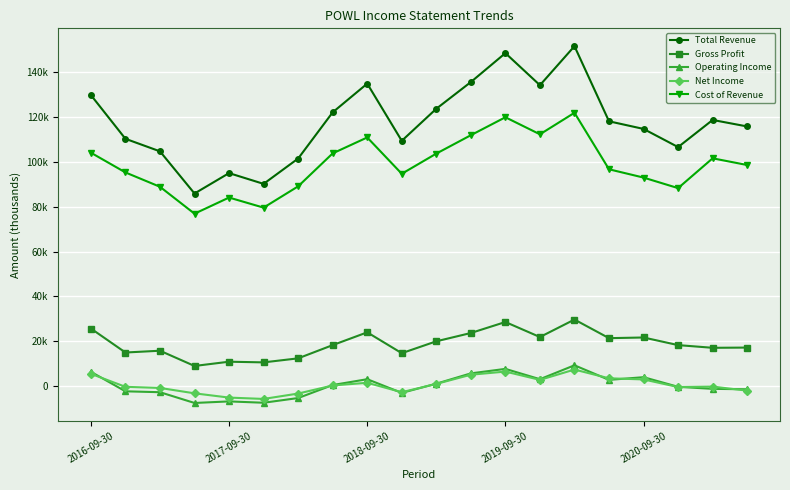

Is this an area chart (filled region under the line)?

No